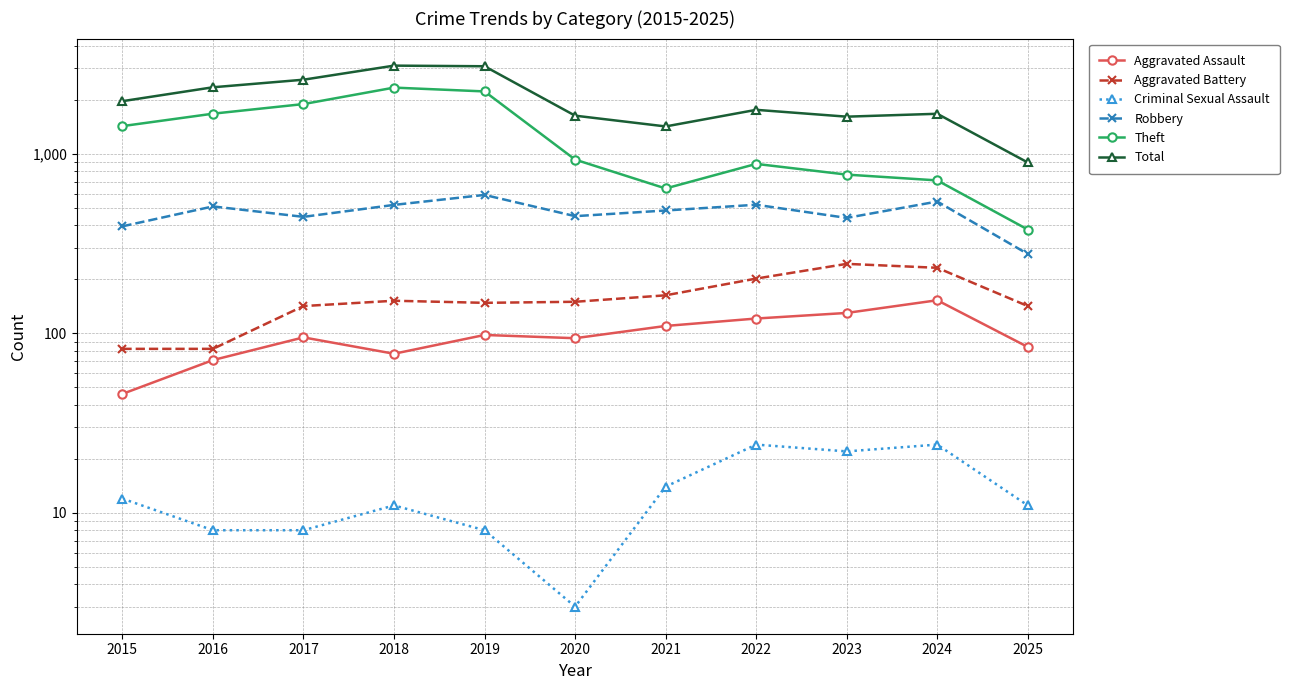

Reading left to right, list all the values displayed in this chart.

Aggravated Assault: 2015=46	2016=71	2017=95	2018=77	2019=98	2020=94	2021=110	2022=121	2023=130	2024=153	2025=84
Aggravated Battery: 2015=82	2016=82	2017=142	2018=152	2019=148	2020=150	2021=163	2022=202	2023=244	2024=232	2025=142
Criminal Sexual Assault: 2015=12	2016=8	2017=8	2018=11	2019=8	2020=3	2021=14	2022=24	2023=22	2024=24	2025=11
Robbery: 2015=395	2016=510	2017=446	2018=520	2019=591	2020=450	2021=484	2022=521	2023=440	2024=543	2025=277
Theft: 2015=1429	2016=1676	2017=1896	2018=2342	2019=2230	2020=930	2021=642	2022=880	2023=767	2024=712	2025=379
Total: 2015=1968	2016=2352	2017=2592	2018=3105	2019=3080	2020=1634	2021=1423	2022=1761	2023=1613	2024=1674	2025=896